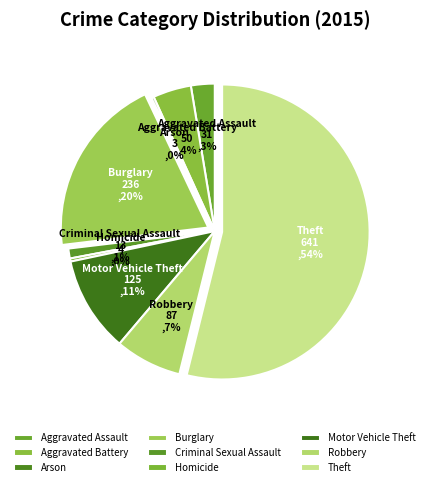

Between Aggravated Battery and Aggravated Assault, which is larger?

Aggravated Battery